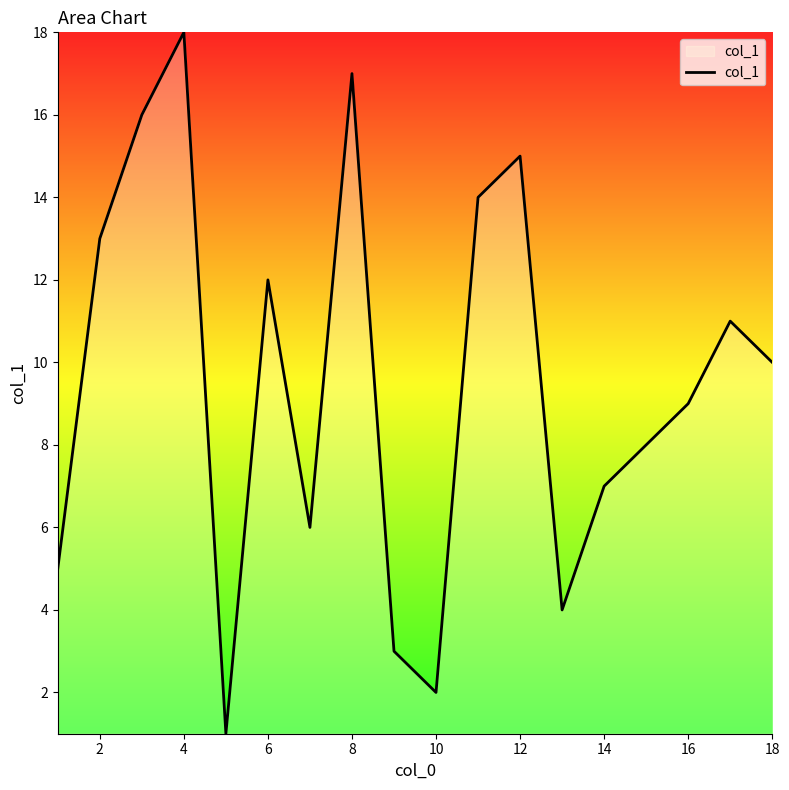

What is the maximum value shown in the chart?

18